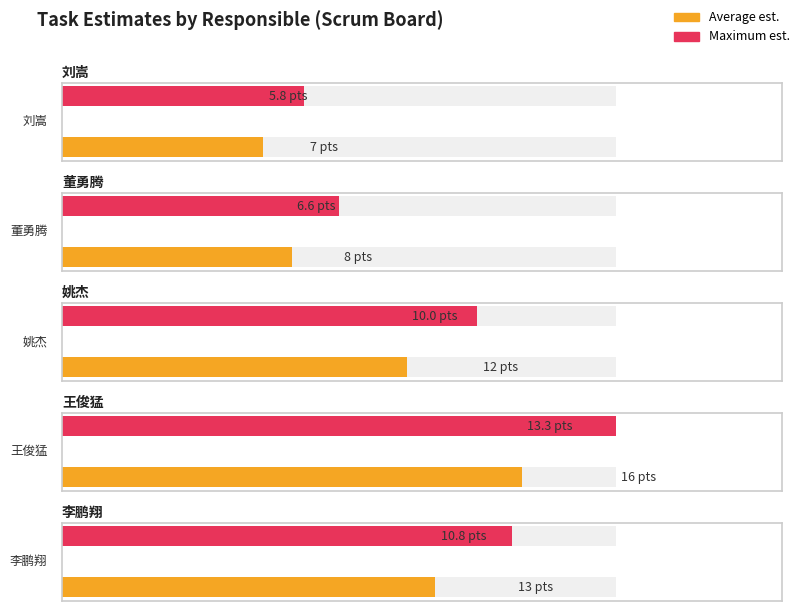

What is the label of the 1st bar from the left?

刘嵩